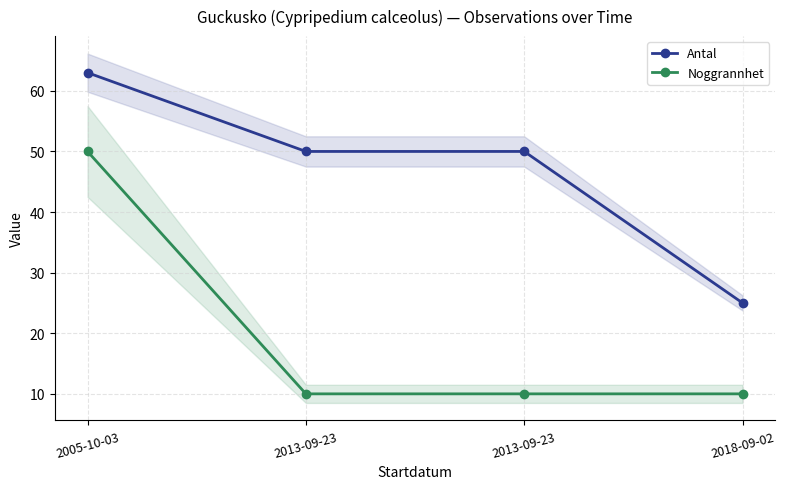

How many lines are shown in the chart?

2